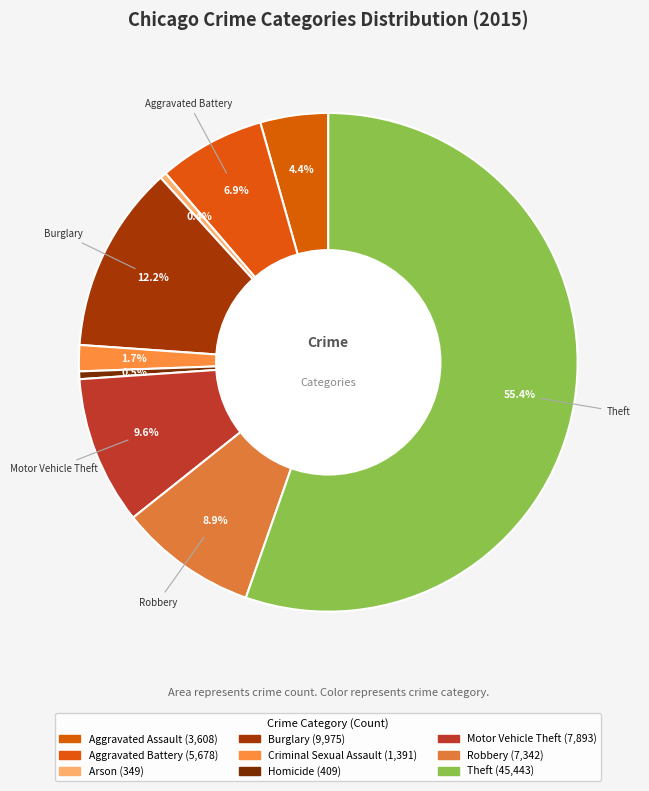

Does any single category account for the majority?

Yes